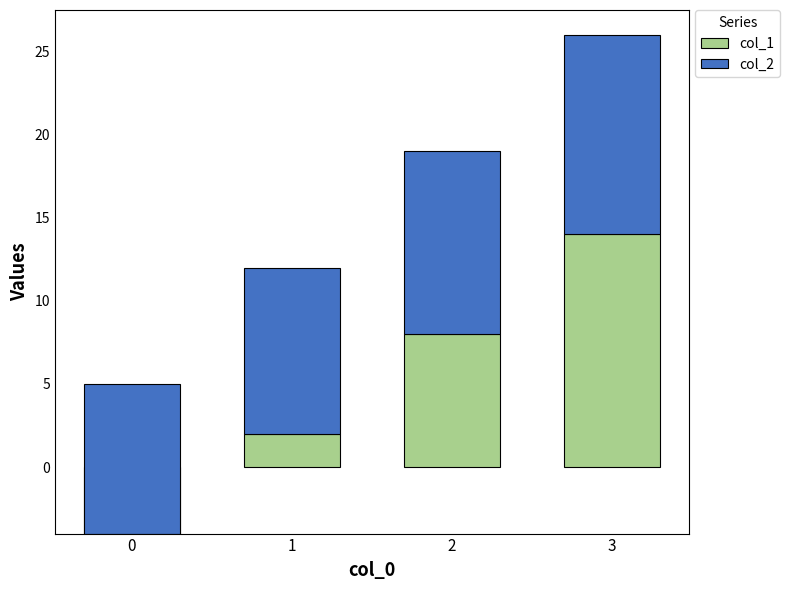

List the series in order of their peak value, highest first.

col_1, col_2